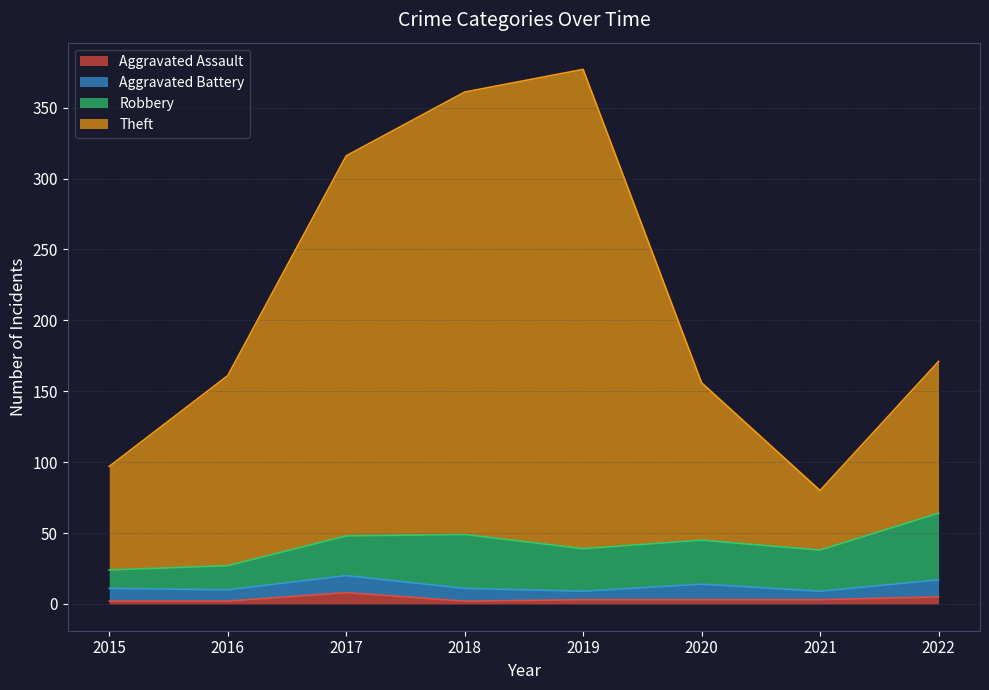

The Aggravated Assault series shows 2 at 2015. True or false?

True